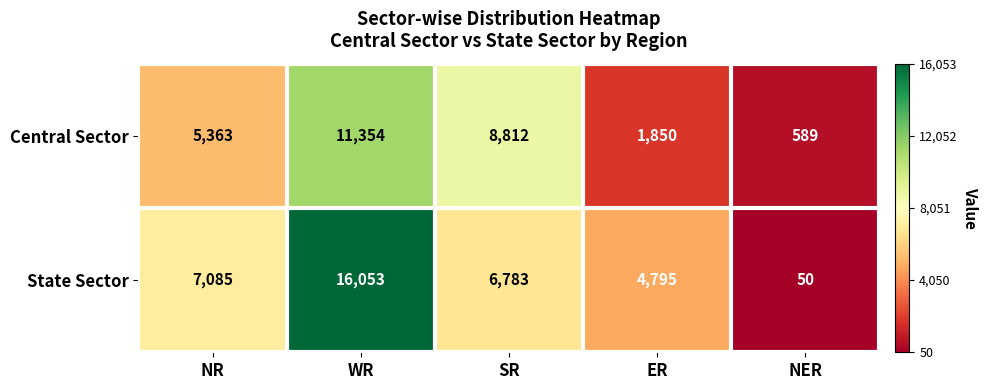

Is it true that Central Sector equals 998 at NER?

False